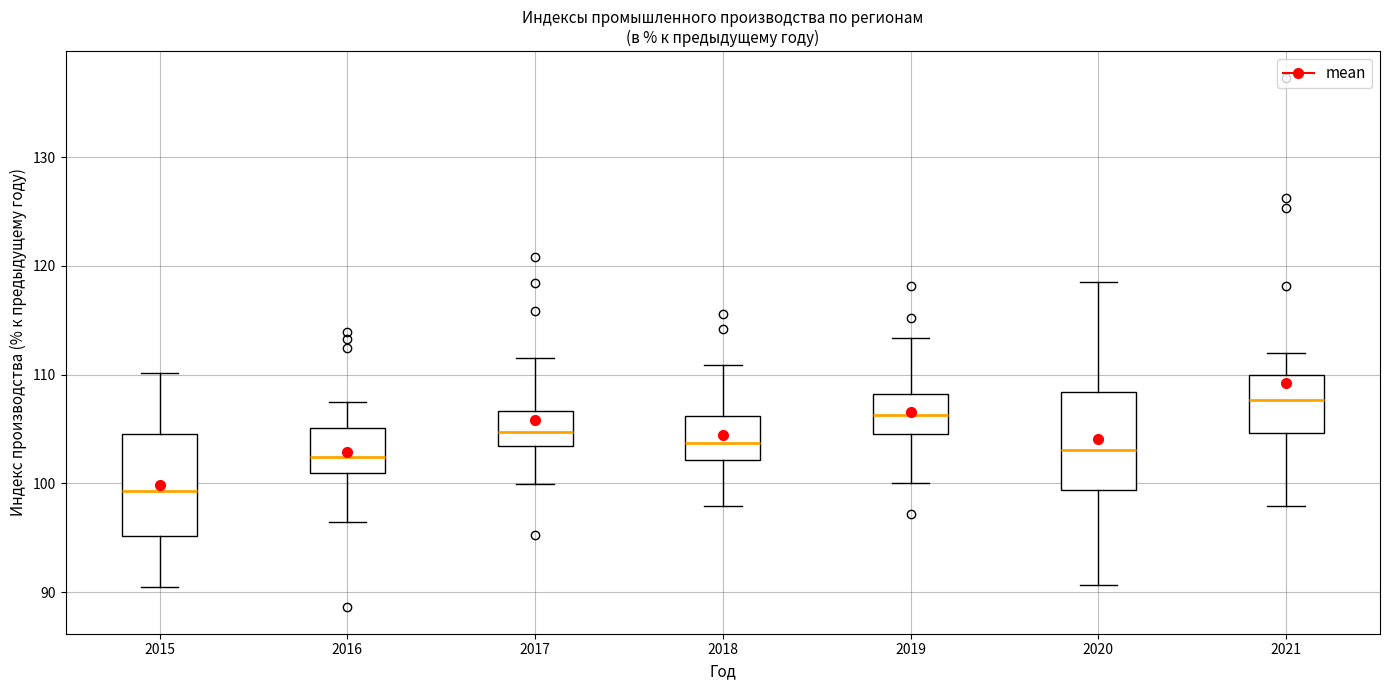

Reading left to right, read every box against the y-axis: the position of its median line, the range the box covers, and the ends of its whiskers. The values are not printed on the chart, so give them approximately, as read against the axis.

2015: median 99, box 95 to 105, whiskers 91 to 110
2016: median 102, box 101 to 105, whiskers 96 to 108
2017: median 105, box 103 to 107, whiskers 100 to 112
2018: median 104, box 102 to 106, whiskers 98 to 111
2019: median 106, box 105 to 108, whiskers 100 to 113
2020: median 103, box 99 to 108, whiskers 91 to 119
2021: median 108, box 105 to 110, whiskers 98 to 112